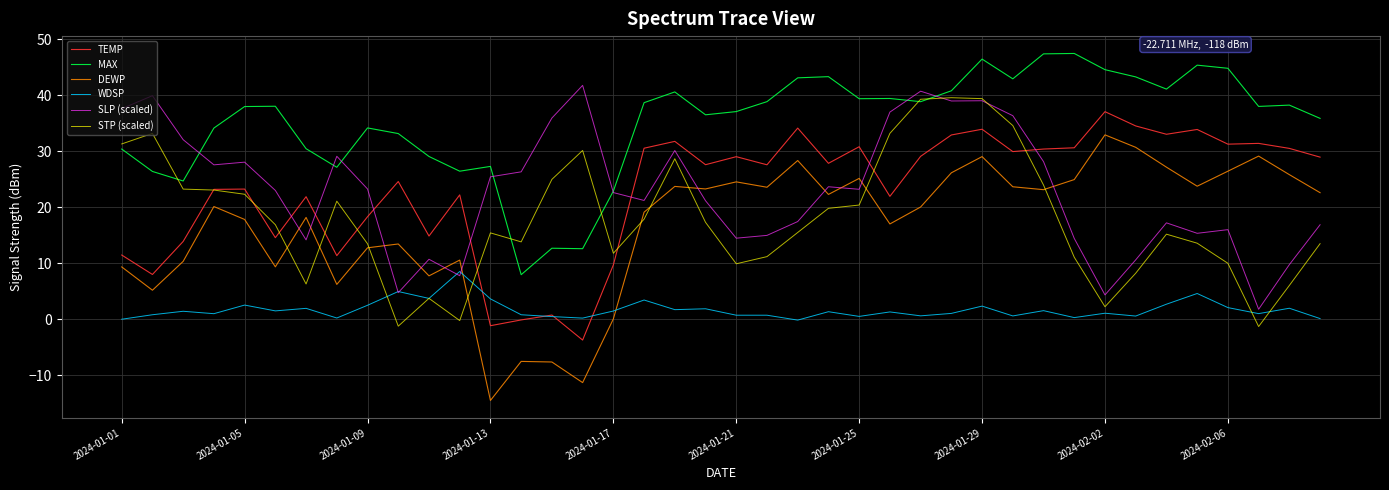

True or false: DEWP and MAX cross at least once.

False